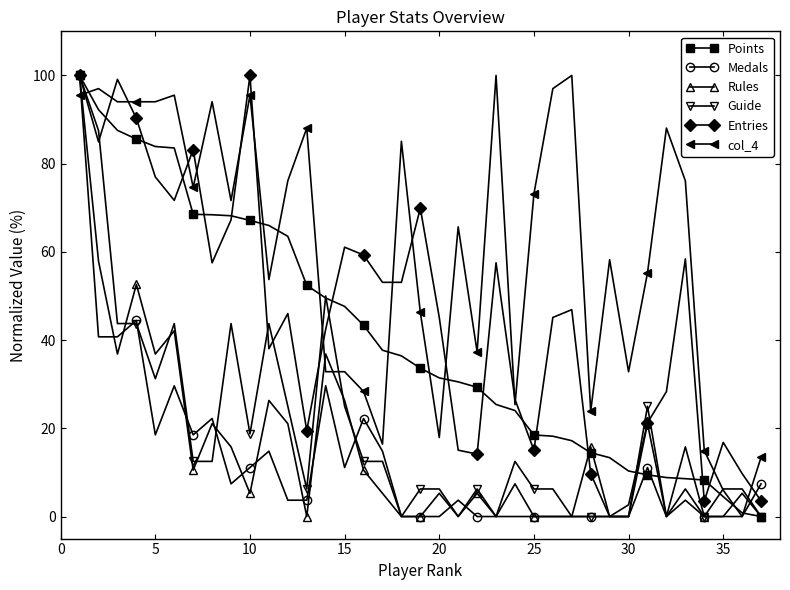

Which series has the largest total across all categories?

col_4